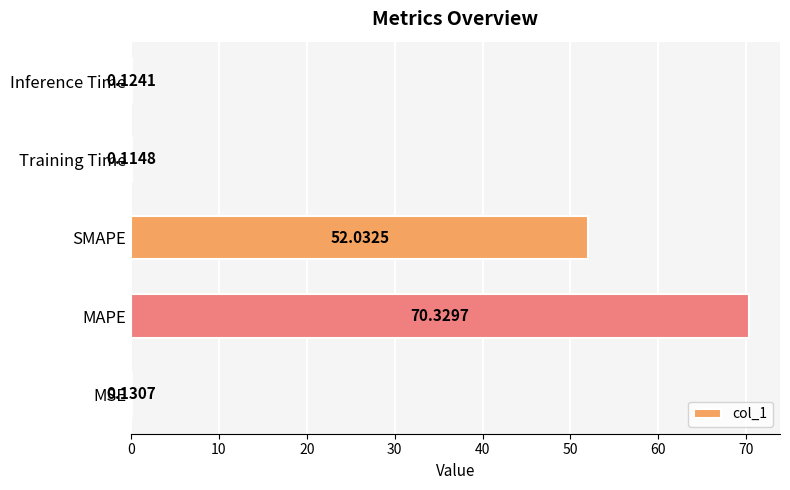

Which category has the highest value across all series?

MAPE